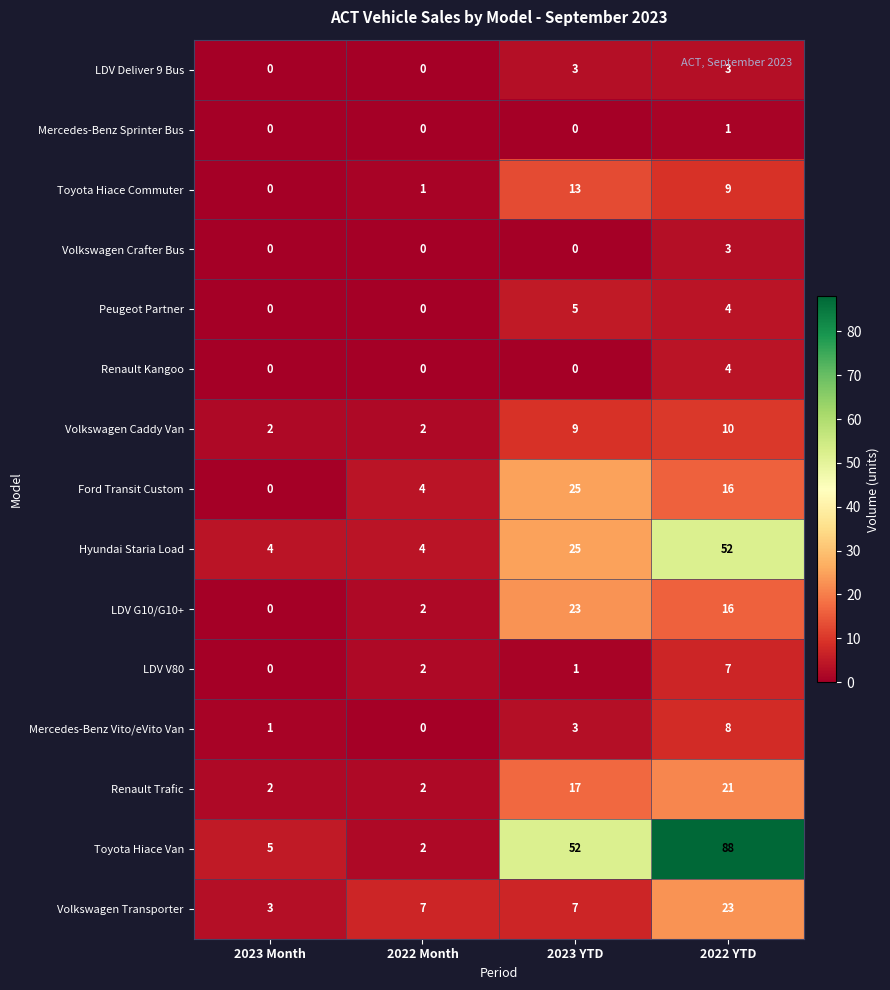

At which label does Renault Trafic reach its peak?

2022 YTD